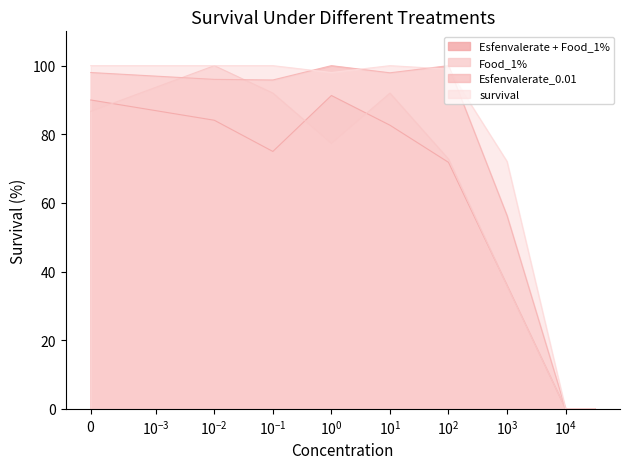

List the series in order of their overall mean, highest first.

survival, Esfenvalerate_0.01, Food_1%, Esfenvalerate + Food_1%